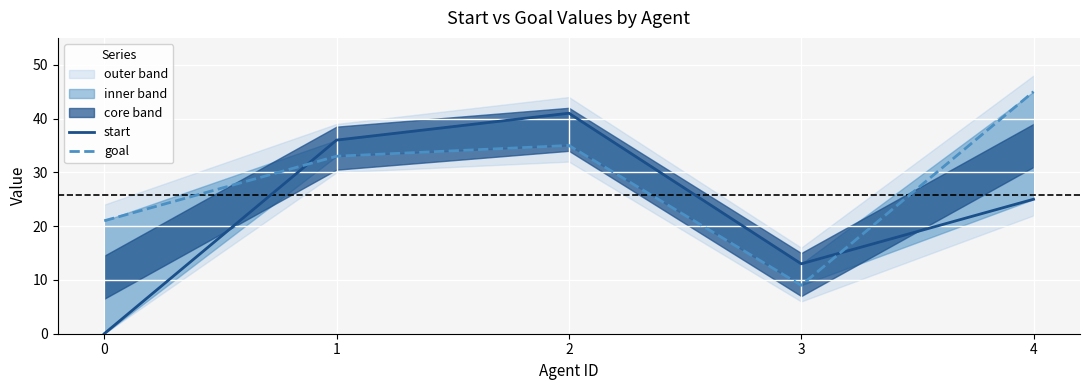

Reading left to right, extract all data points from this chart.

start: 0=0	1=36	2=41	3=13	4=25
goal: 0=21	1=33	2=35	3=9	4=45